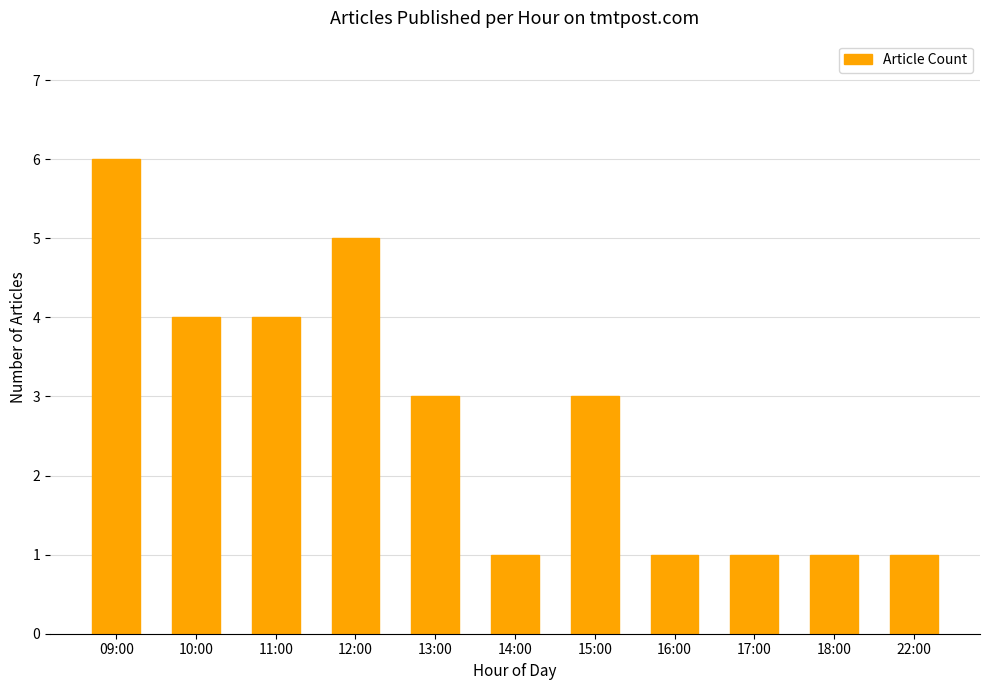

Reading left to right, extract all data points from this chart.

6	4	4	5	3	1	3	1	1	1	1